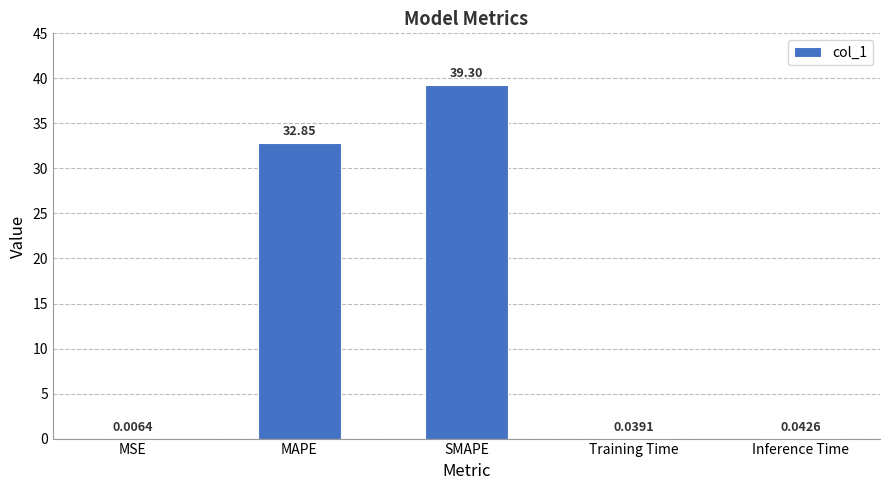

Where is the data nearest to the value 19?

MAPE